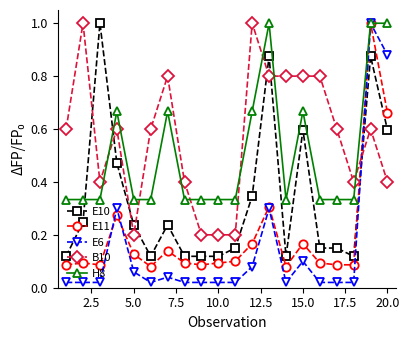

How many distinct data groups are displayed?

5